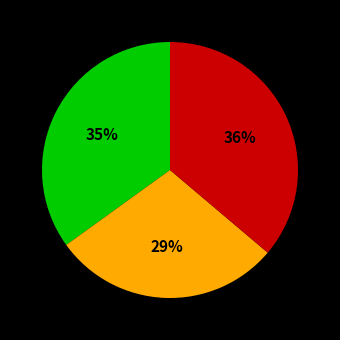

Is there a majority slice in this chart?

No